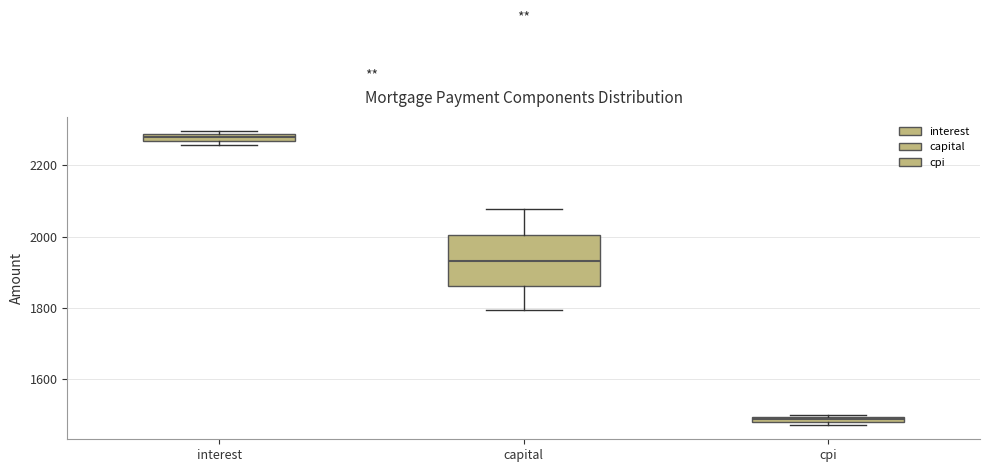

Where is the lower edge of the box for interest on the y-axis? The values are not printed on the chart, so give them approximately, as read against the axis.

2260